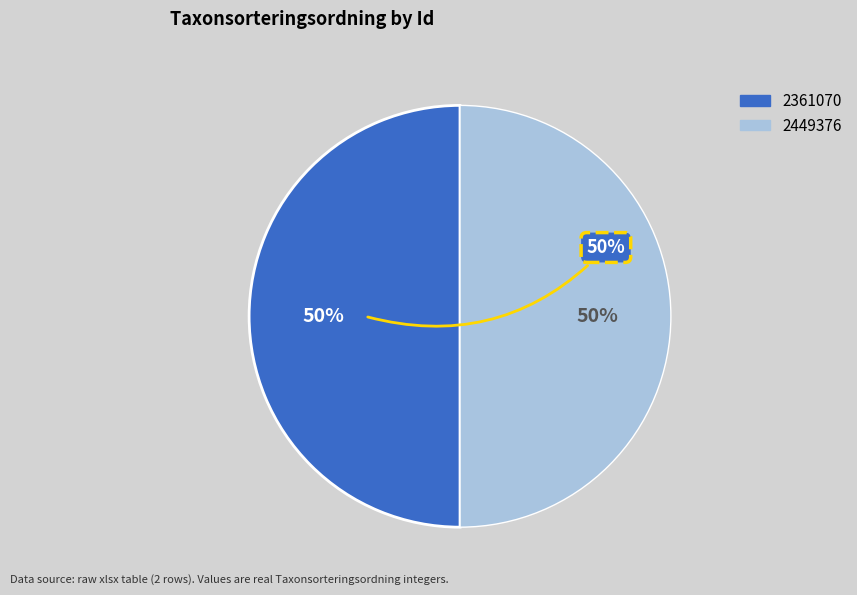

To the nearest percent, what portion does 2361070 represent?

50%